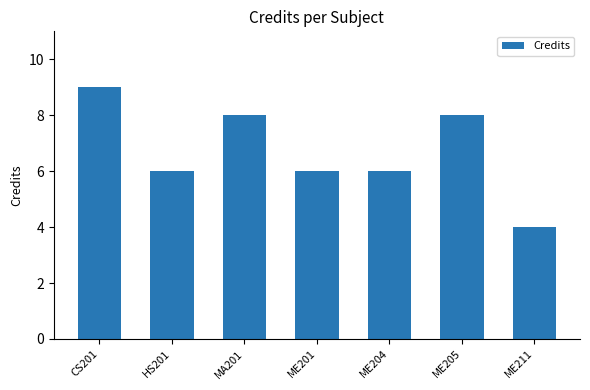

What position from the right is MA201?

5